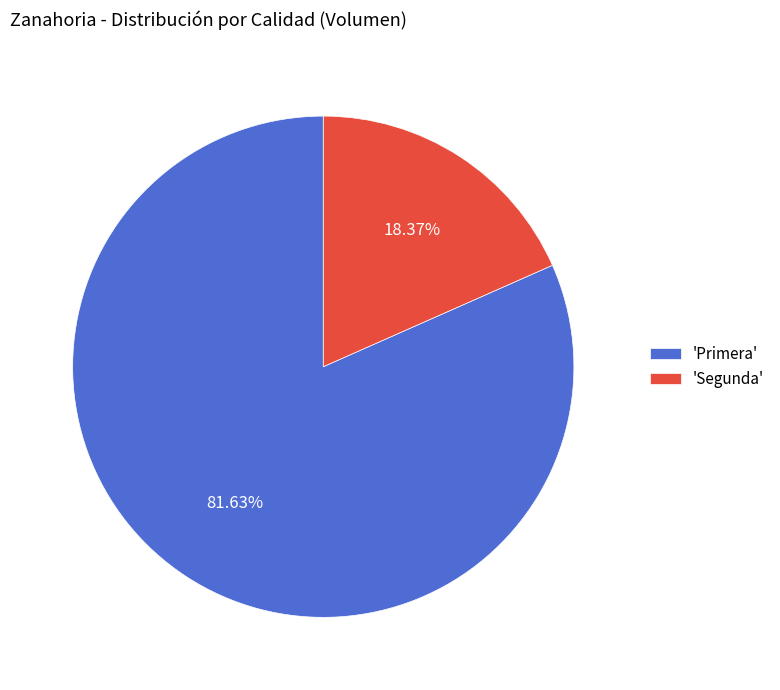

Is there any slice that represents more than half of the pie?

Yes